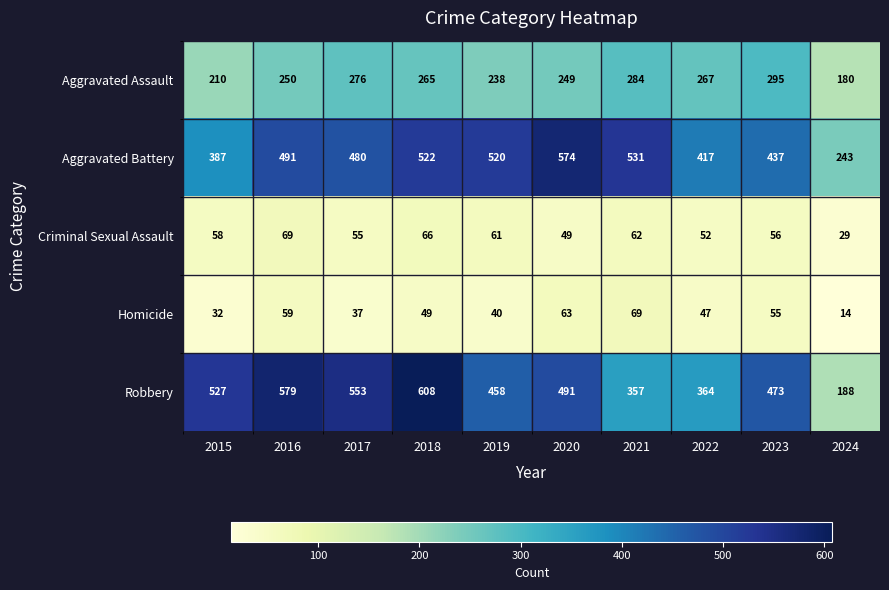

True or false: Aggravated Battery has a value of 666 at 2022.

False